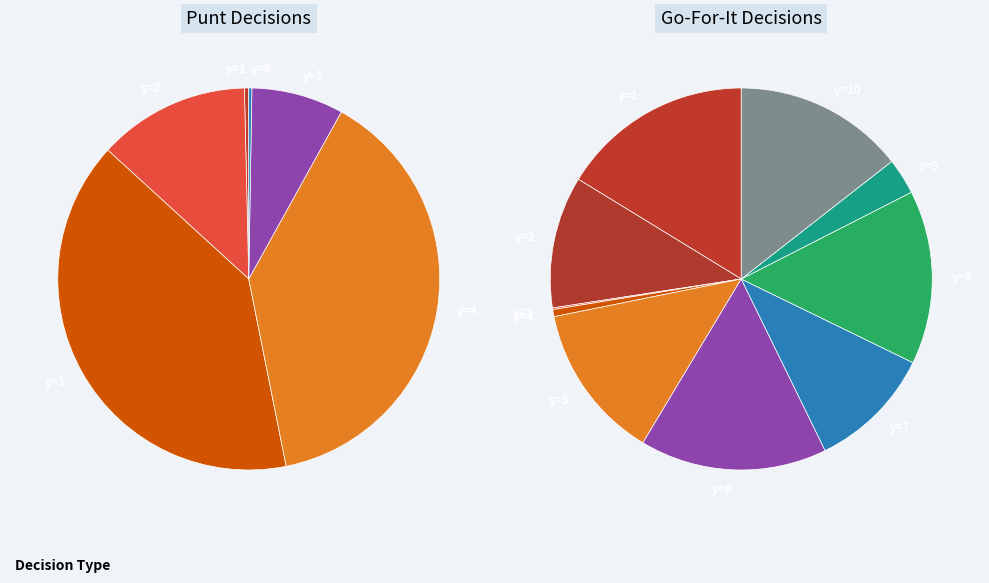

Which series has the largest range (max minus min)?

punt